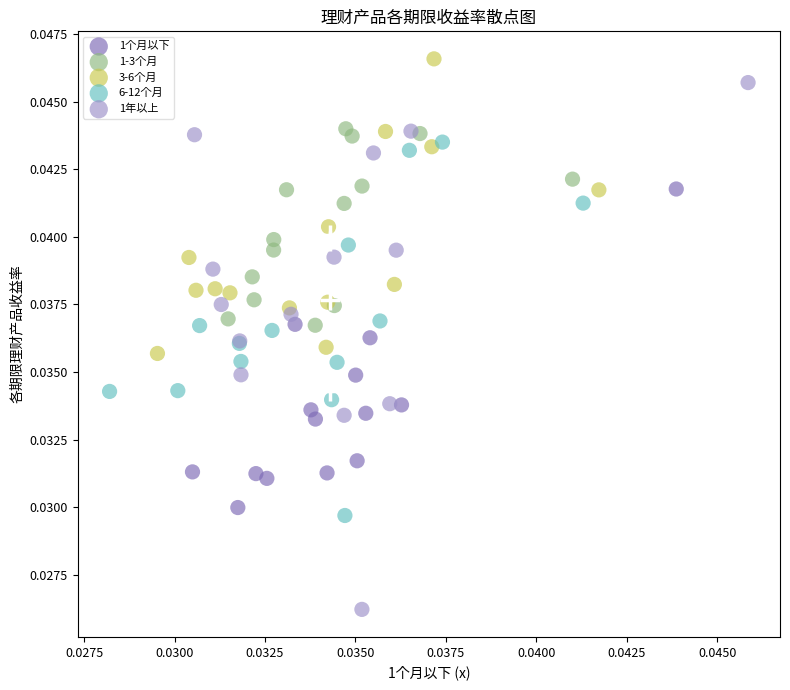

Which series reaches the minimum Y coordinate?

1年以上